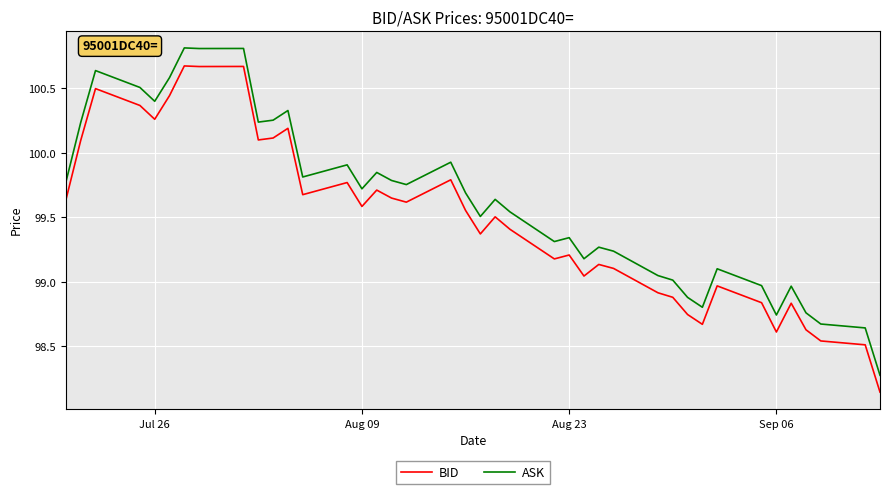

List the series in order of their peak value, highest first.

ASK, BID